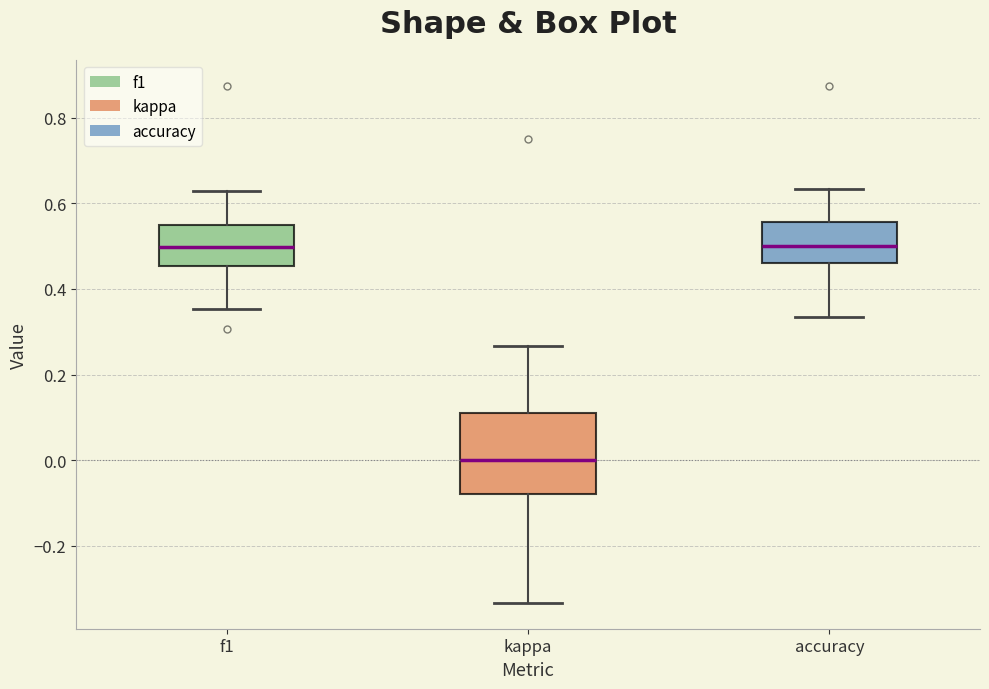

Which box's median line is the lowest?

kappa